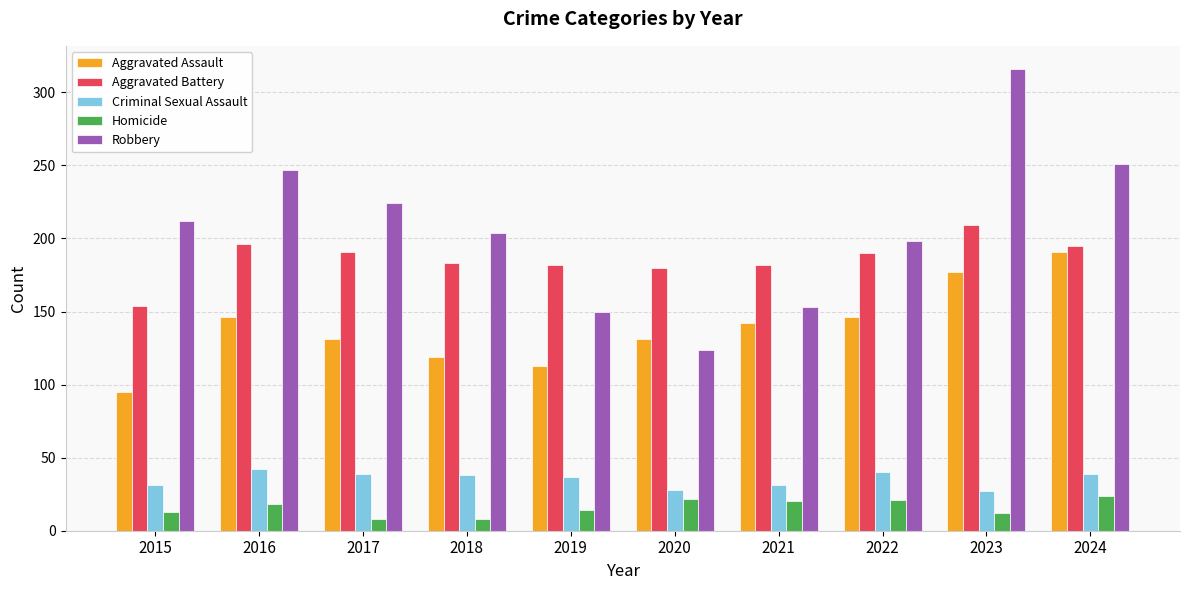

At which category is the sum across all series the highest?

2023